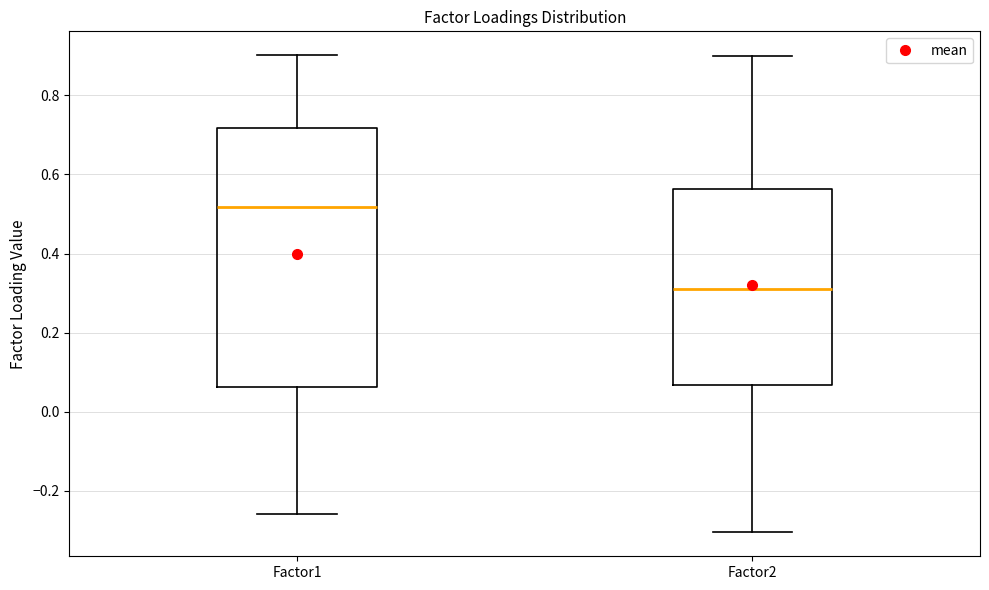

Which box is the tallest, from its lower edge to its upper edge?

Factor1